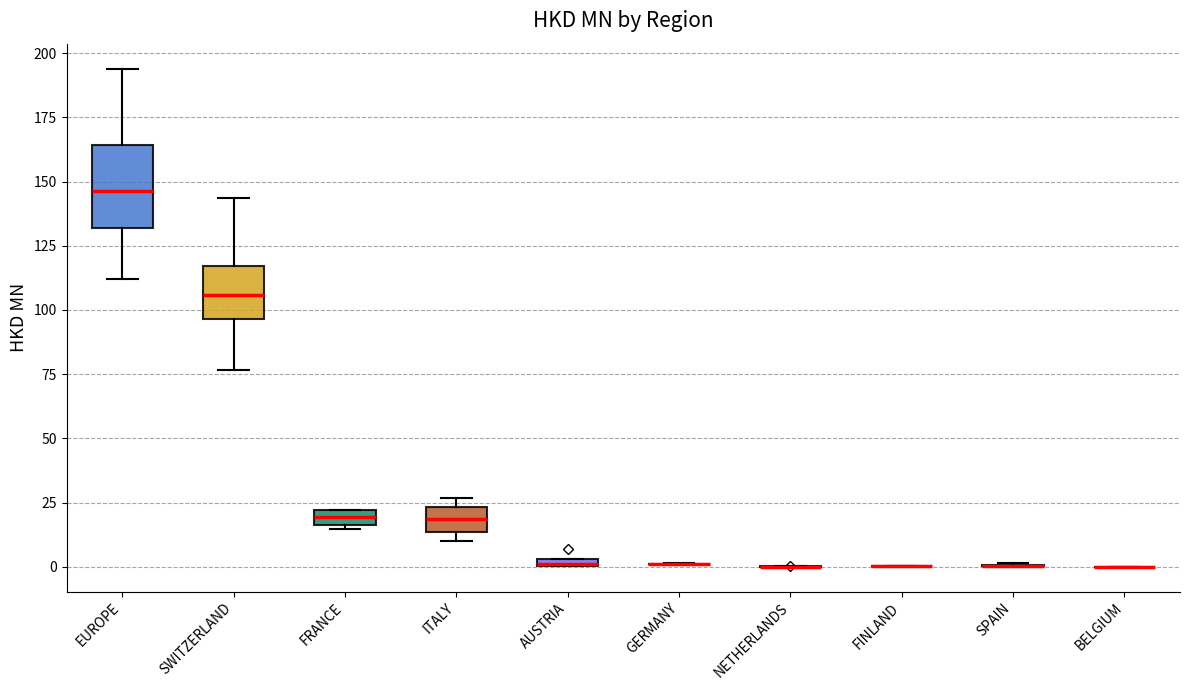

Comparing the boxes themselves (not the whiskers), which one is the tallest?

EUROPE